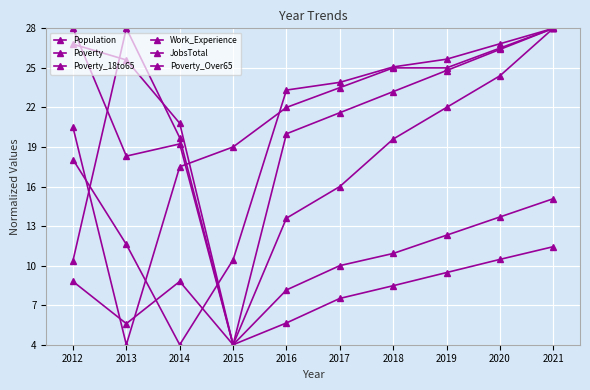

Is this an area chart (filled region under the line)?

No